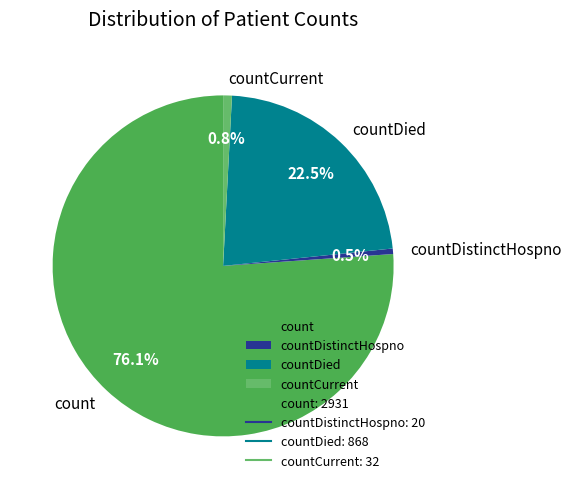

Does countDied account for over 50% of the chart?

No